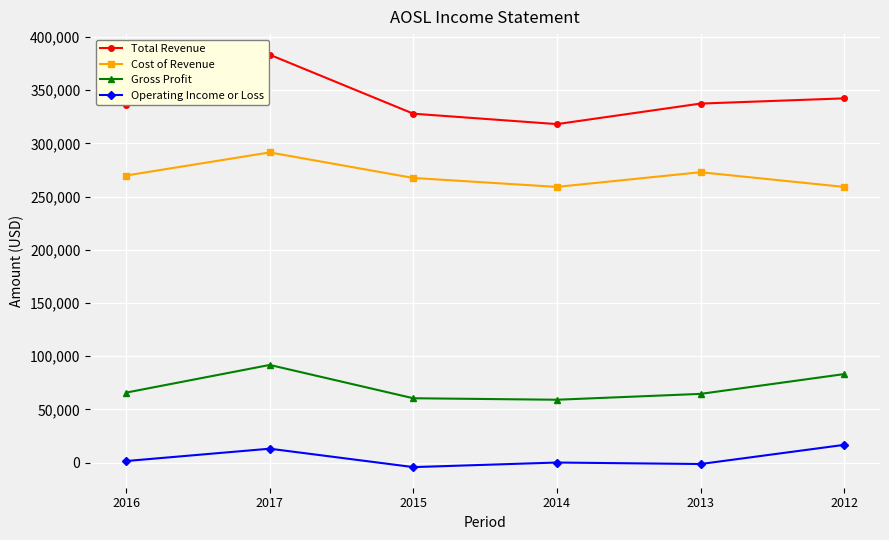

How many categories are shown in the chart?

6